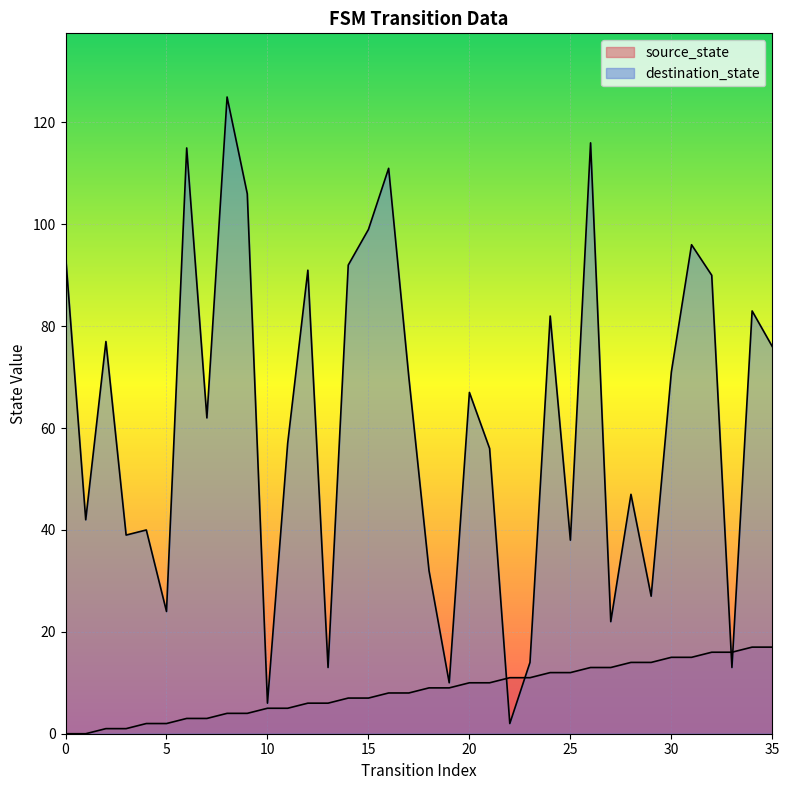

Rank the series by their maximum value, from highest to lowest.

destination_state, source_state